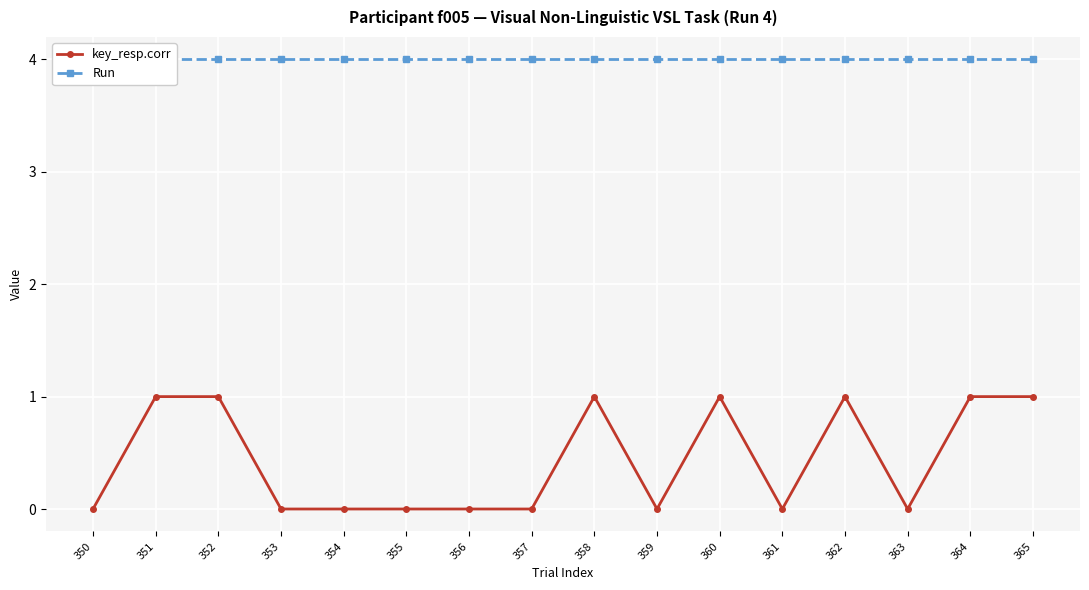

What is the sum of all key_resp.corr values?

7